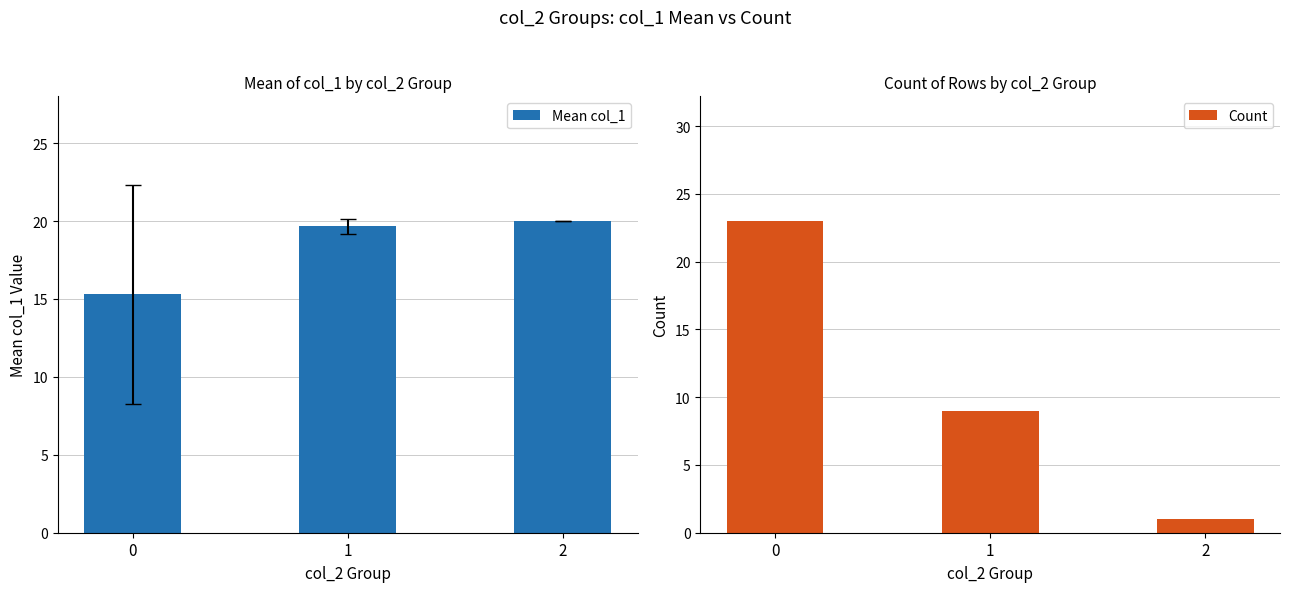

True or false: Mean col_1 has a value of 20.0 at 2.

True